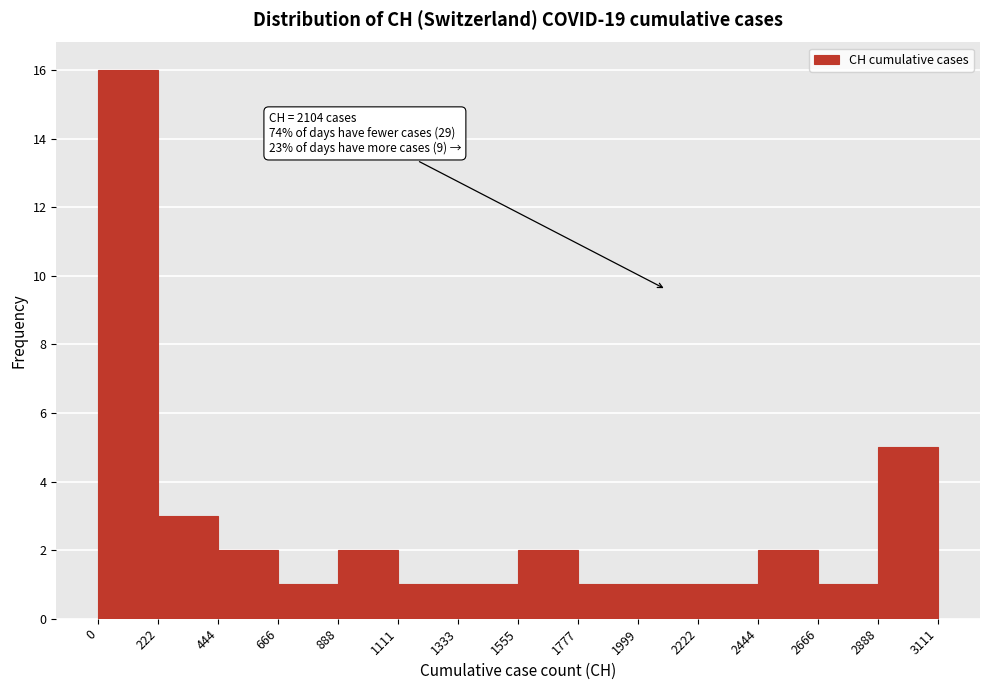

Over which range of the x-axis is the bar tallest?

0 to 222